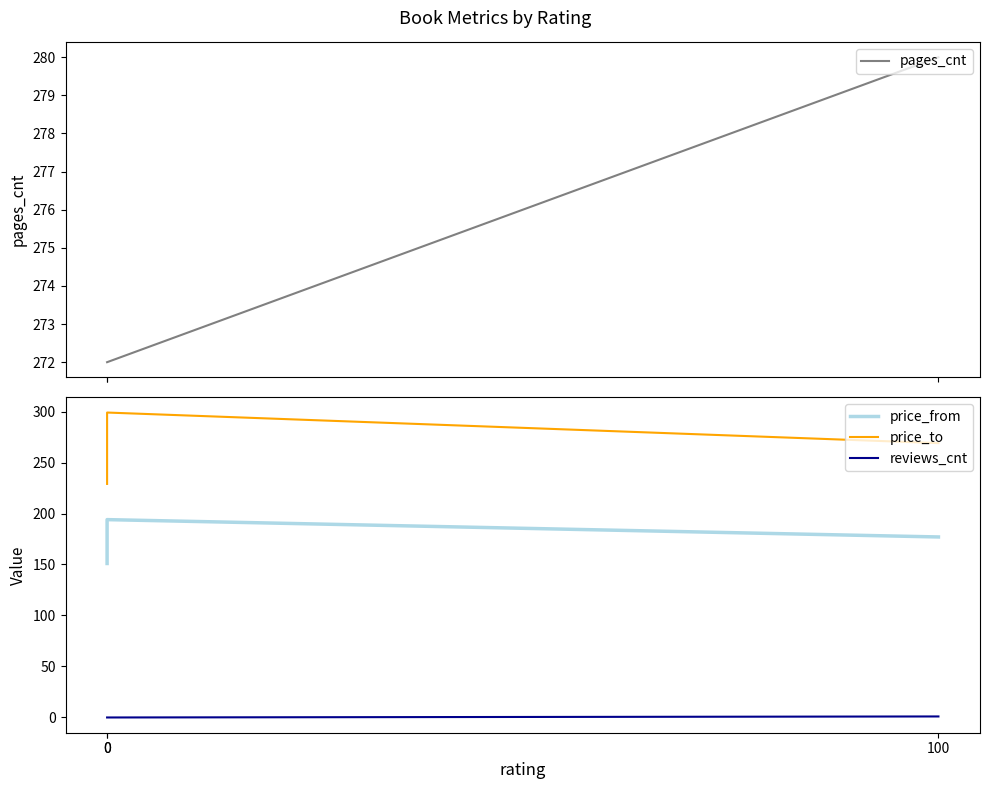

Reading right to left, list all the values displayed in this chart.

pages_cnt: 100=280	0=272	0=272
price_from: 100=177	0=194	0=151
price_to: 100=269	0=299	0=229
reviews_cnt: 100=1	0=0	0=0